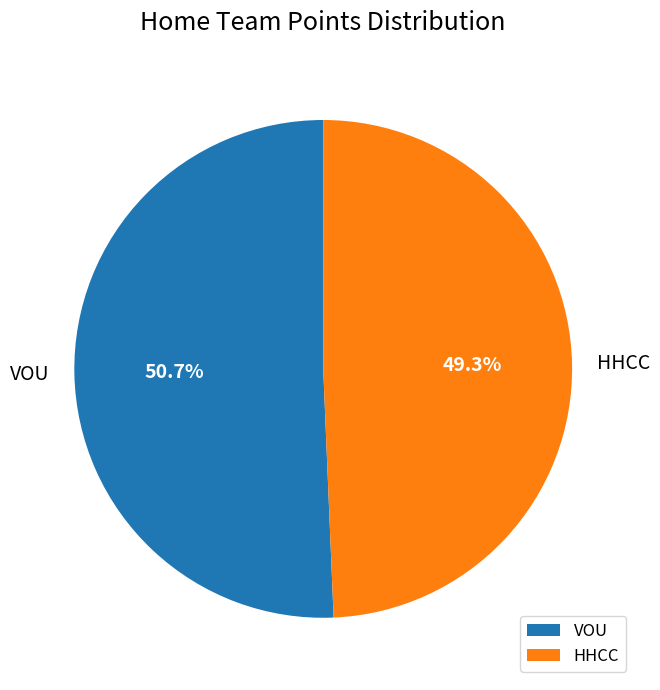

Is it true that VOU is 51% of the pie?

True